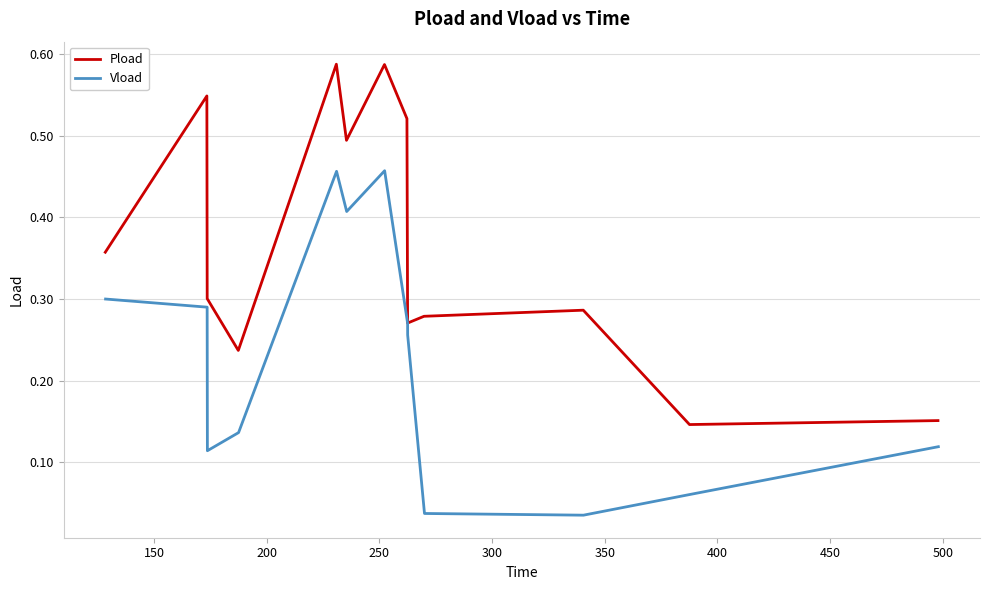

What is the average value of the Vload series?

0.2